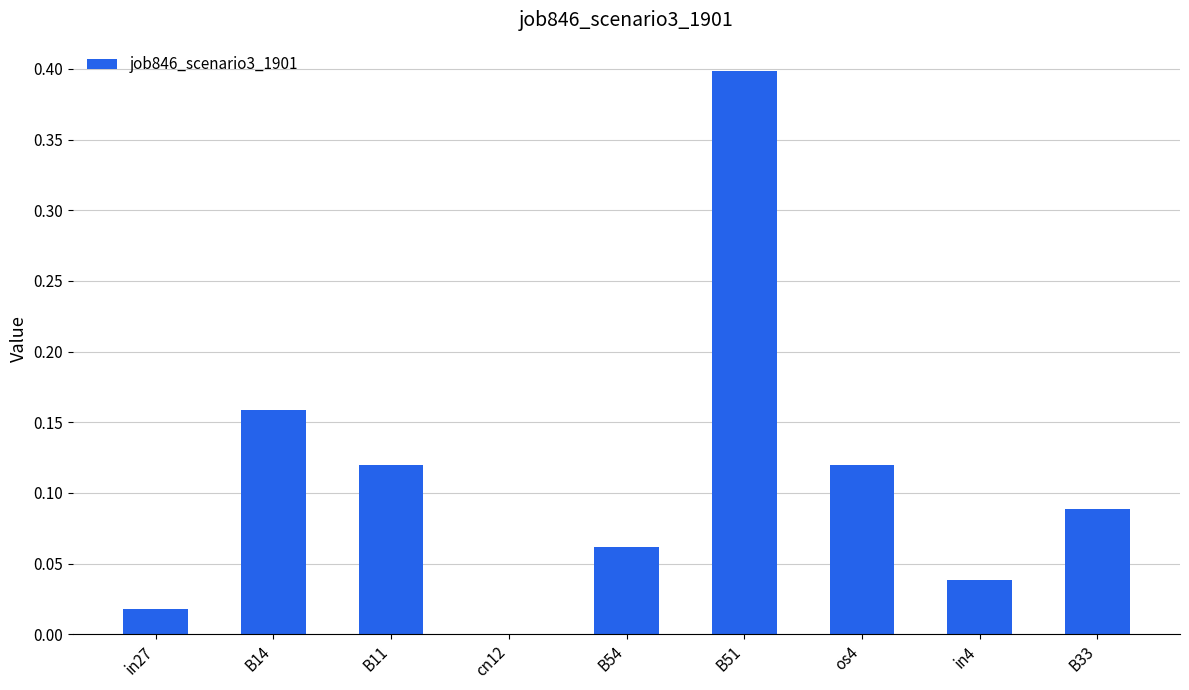

Which category has the highest value across all series?

B51